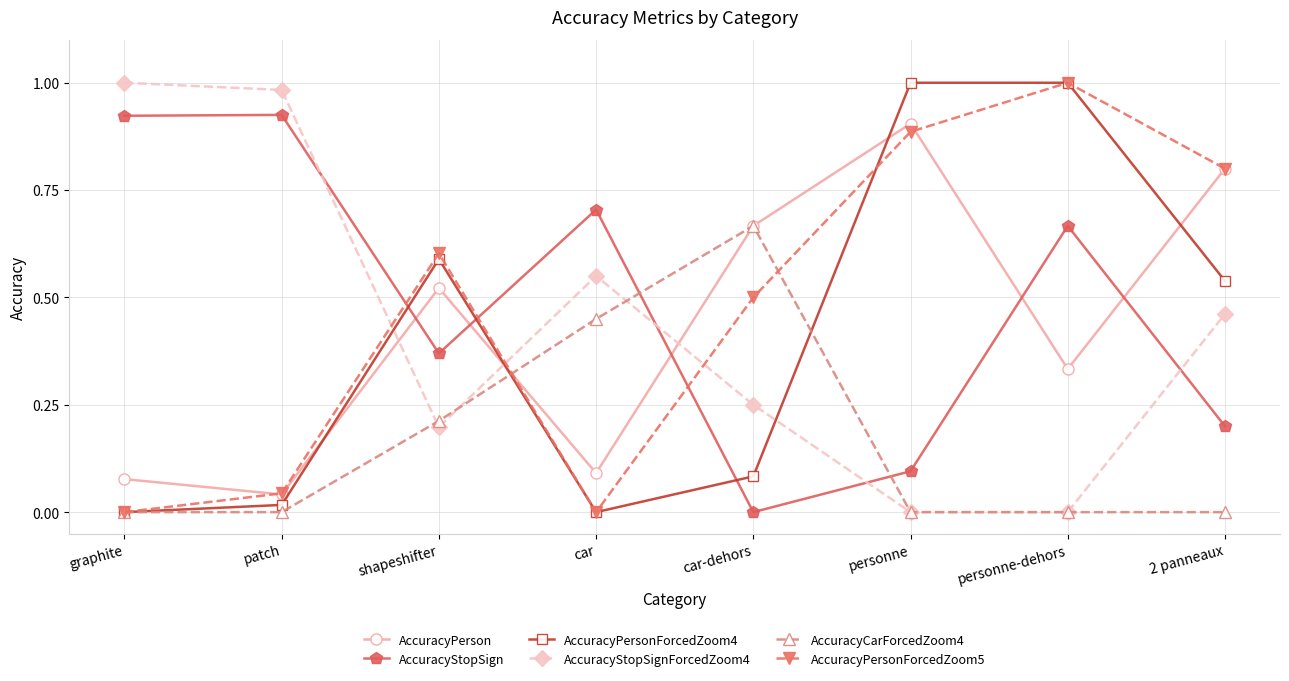

What is the difference between the maximum and second lowest values in the AccuracyStopSign series?

0.8